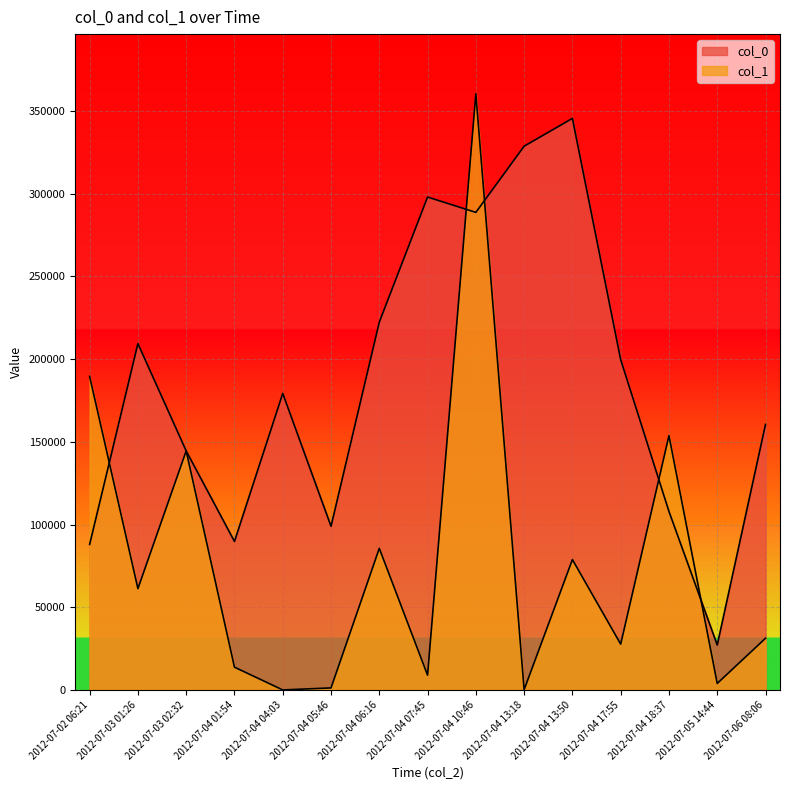

Between 2012-07-04 17:55 and 2012-07-05 14:44, which series saw the biggest shift?

col_0